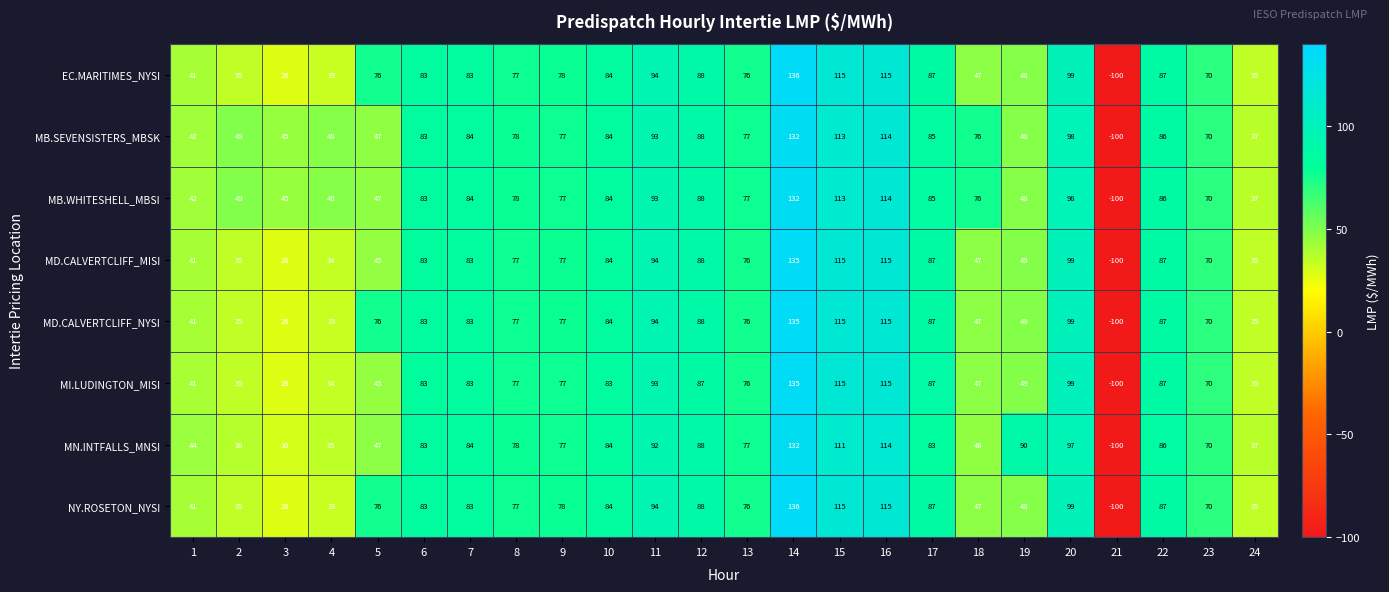

At how many categories does at least one series exceed 92?

5